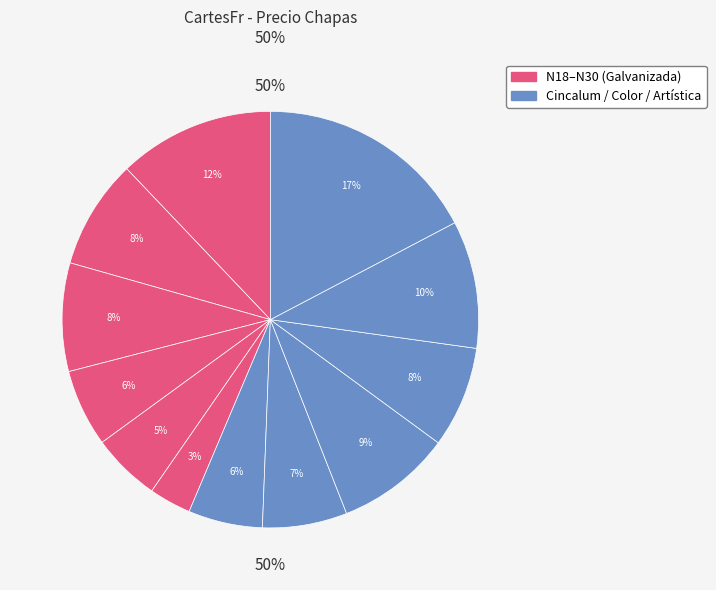

Is Artistica the majority of the pie?

No